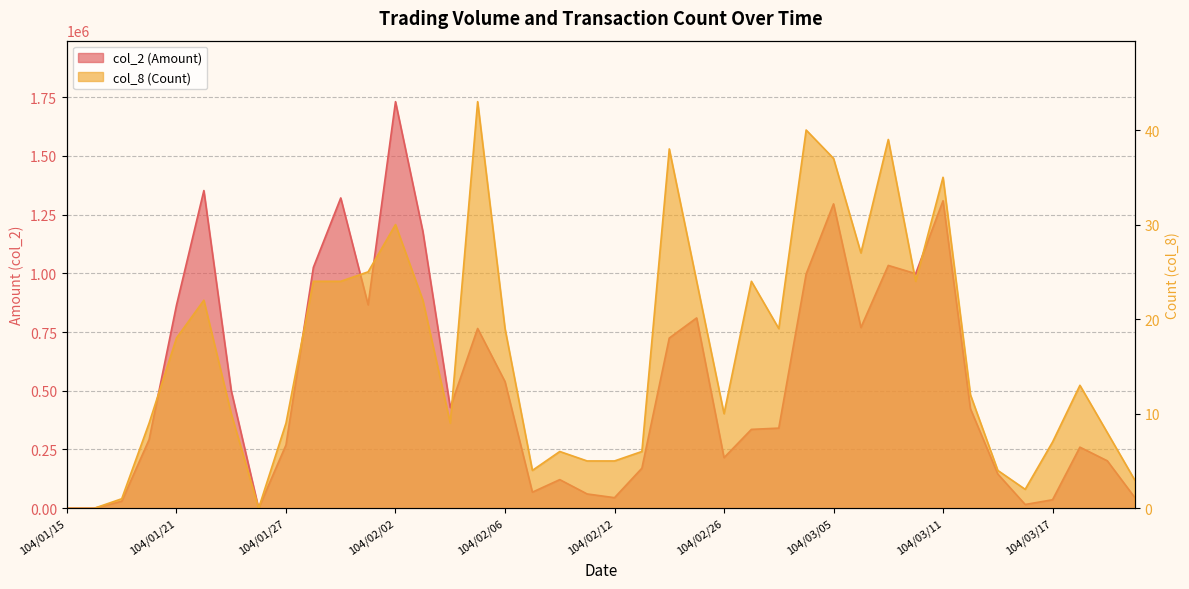

What is the sum of the col_8 (Count) values at 104/02/04 and 104/01/29?

33